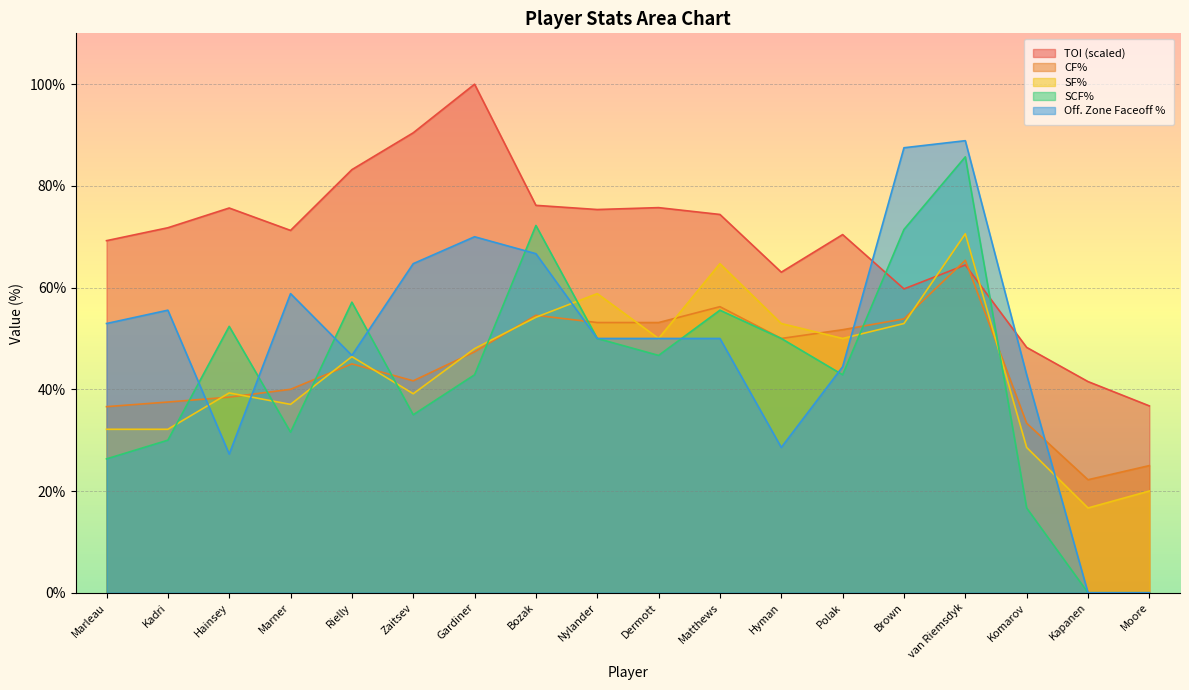

True or false: CF% has more than 2 points higher than both neighbors.

True